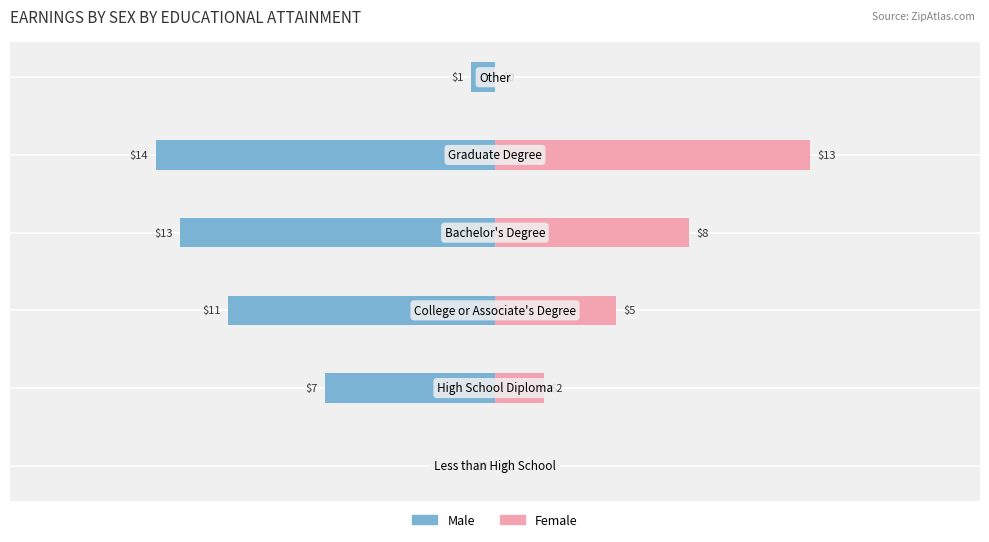

Reading left to right, what are all the values shown in this chart?

Male: −20=0	−15=-7	−10=-11	−5=-13	0=-14	5=-1
Female: −20=0	−15=2	−10=5	−5=8	0=13	5=0